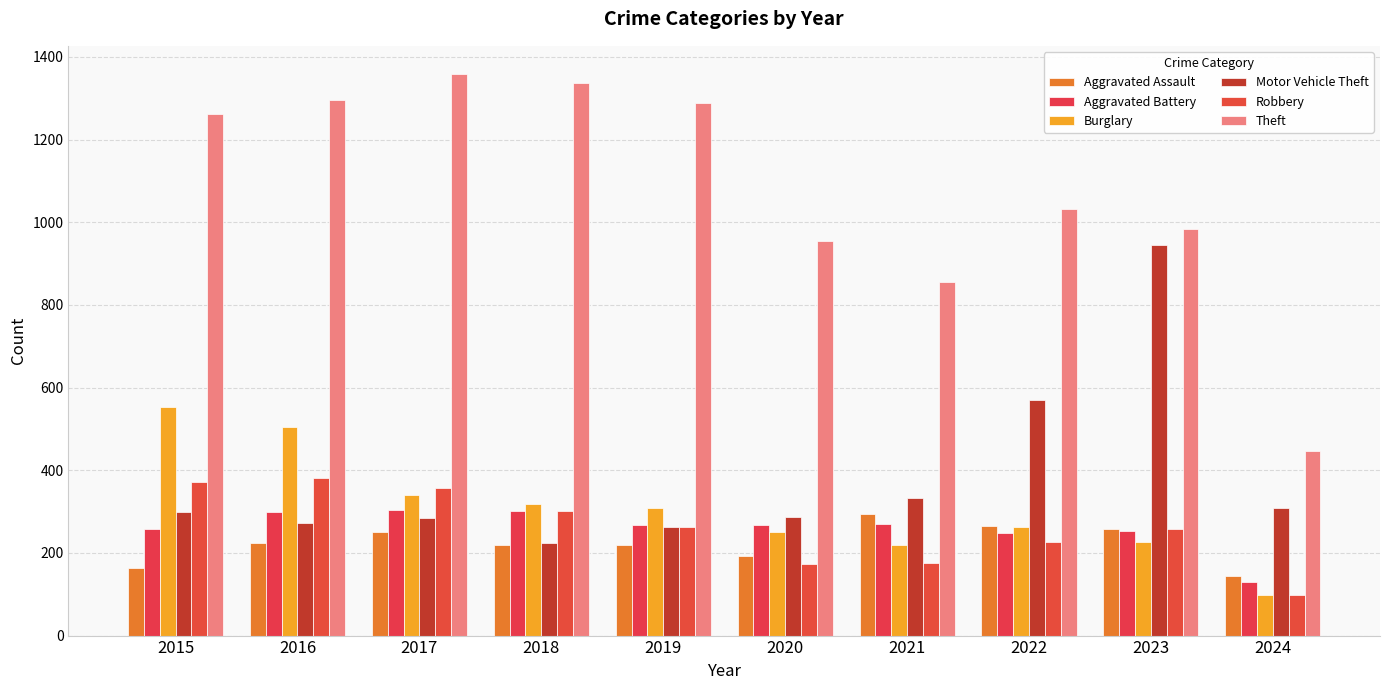

What is the difference between the highest and lowest values at 2021?

681